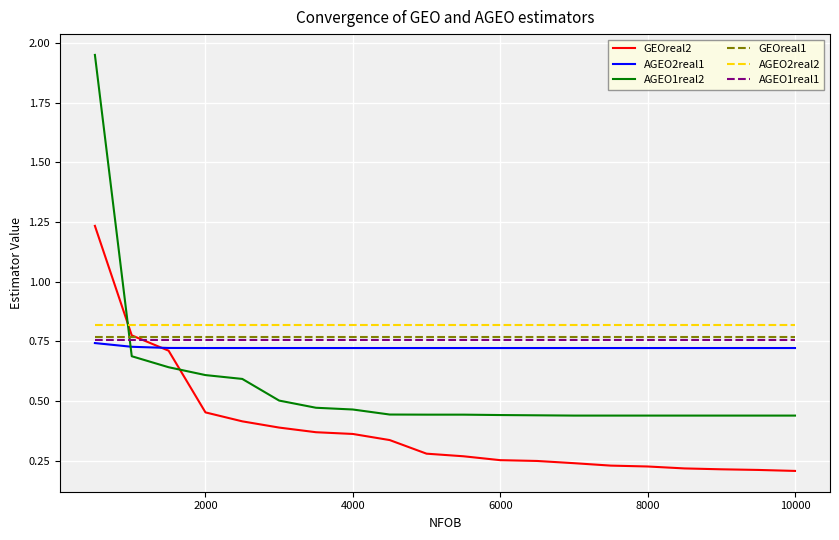

After their last crossing, which series has the higher values: AGEO1real1 or AGEO1real2?

AGEO1real1